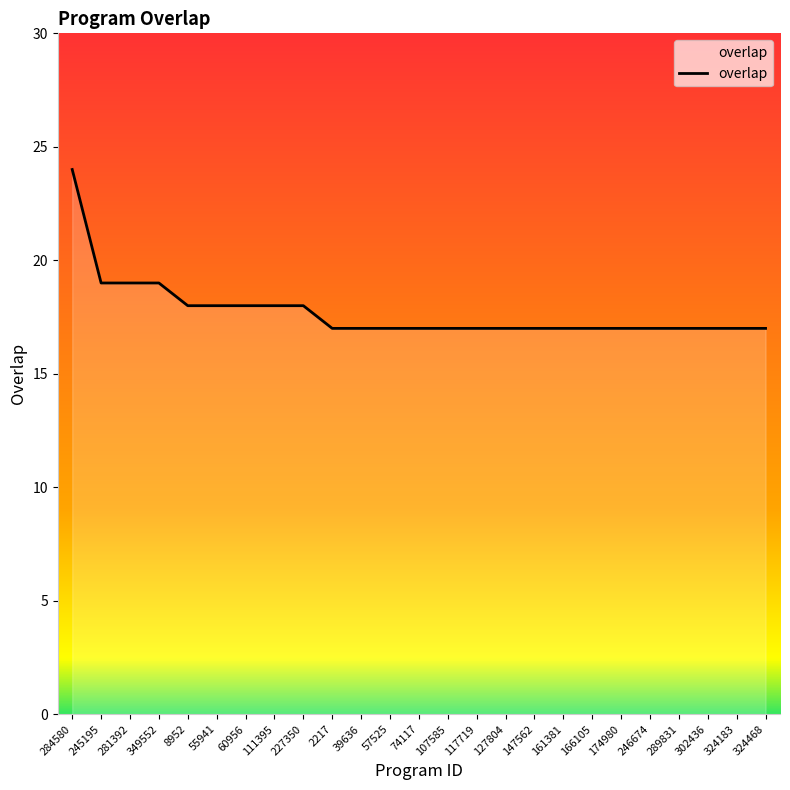

The chart shows a value of 25 at 2217. True or false?

False